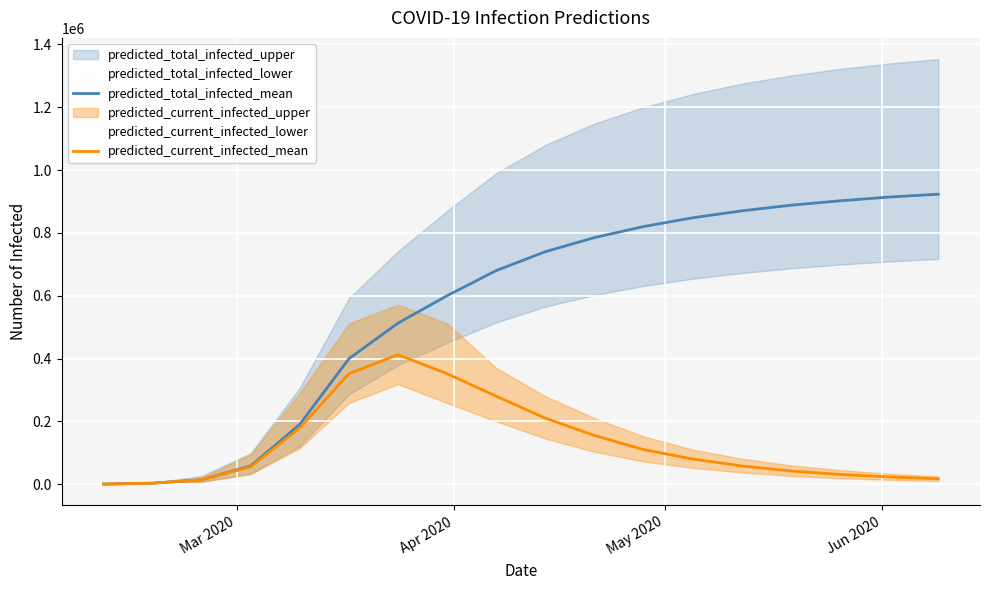

How many values in the predicted_current_infected_mean series exceed 80000?

8